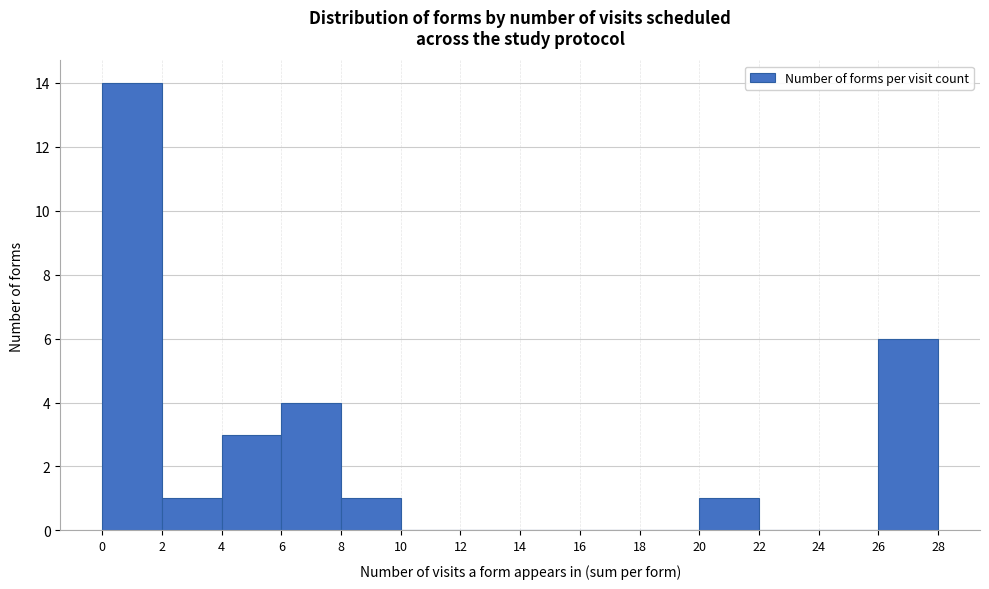

How tall is the bar that spans 6 to 8 on the x-axis? The values are not printed on the chart, so give them approximately, as read against the axis.

4